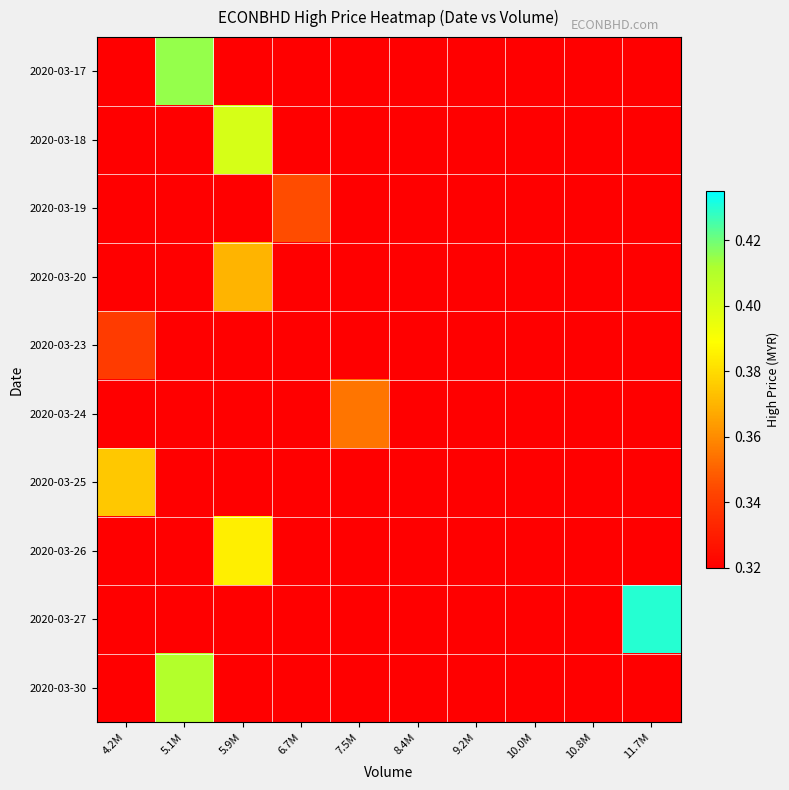

Which series has the largest total across all categories?

2020-03-27